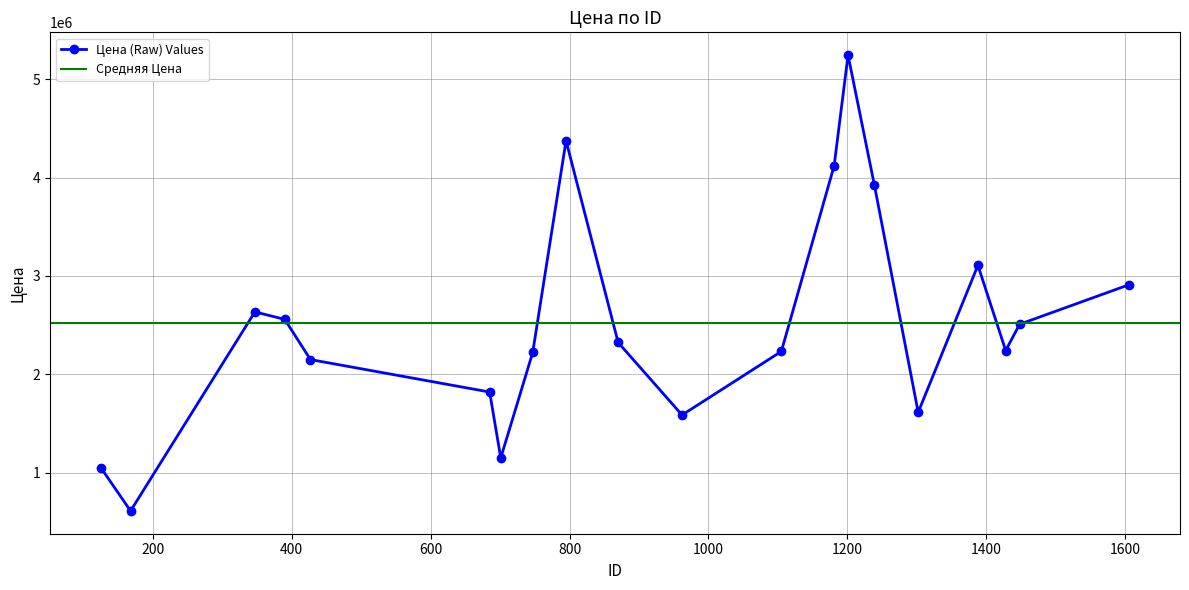

Approximately how many times larger is the value at 747 compared to 795?

0.5